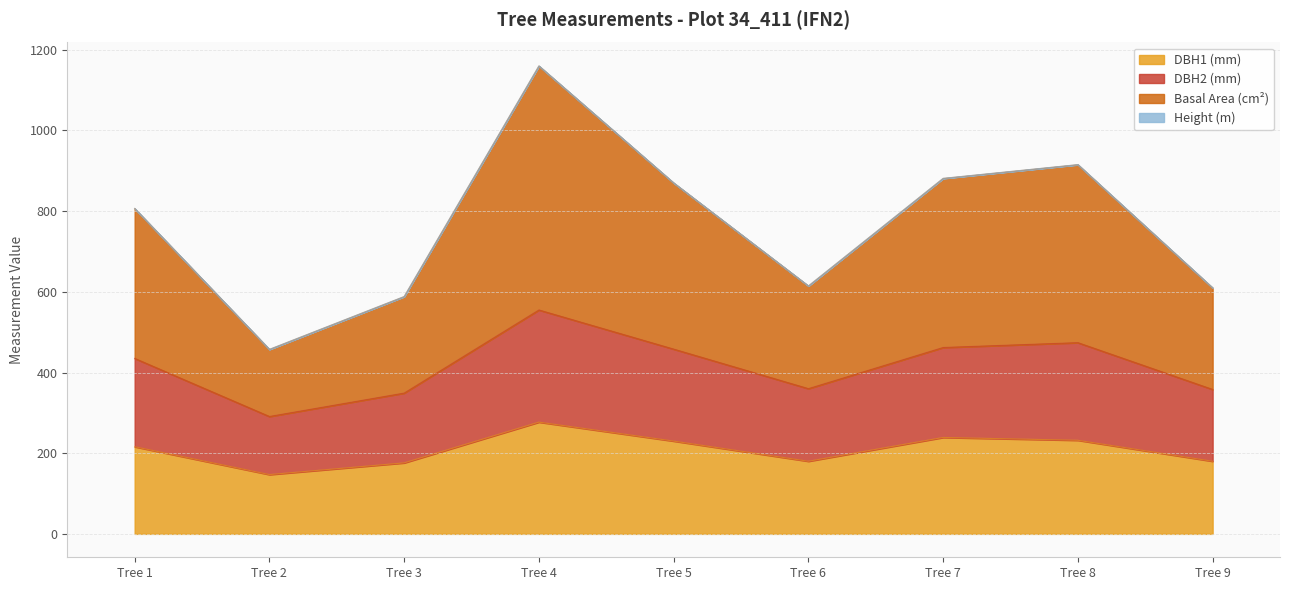

What is the value of the dbh_2 point at the 6th from the left?

360.0